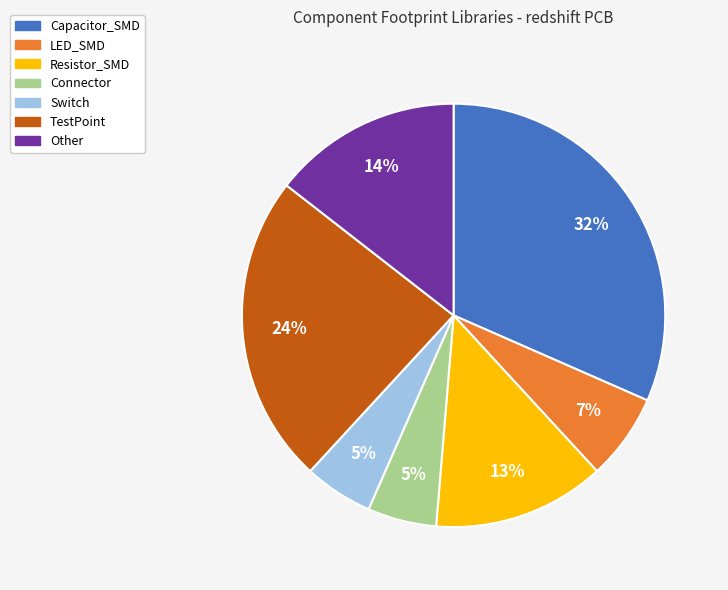

To the nearest percent, what is the combined percentage of Connector and Capacitor_SMD?

37%